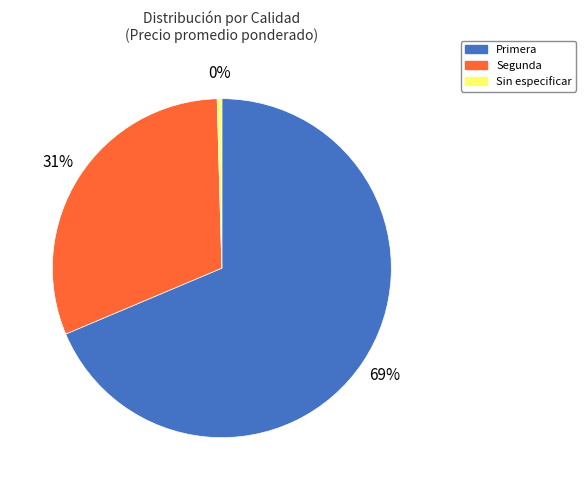

The Primera slice represents 81% of the pie. True or false?

False